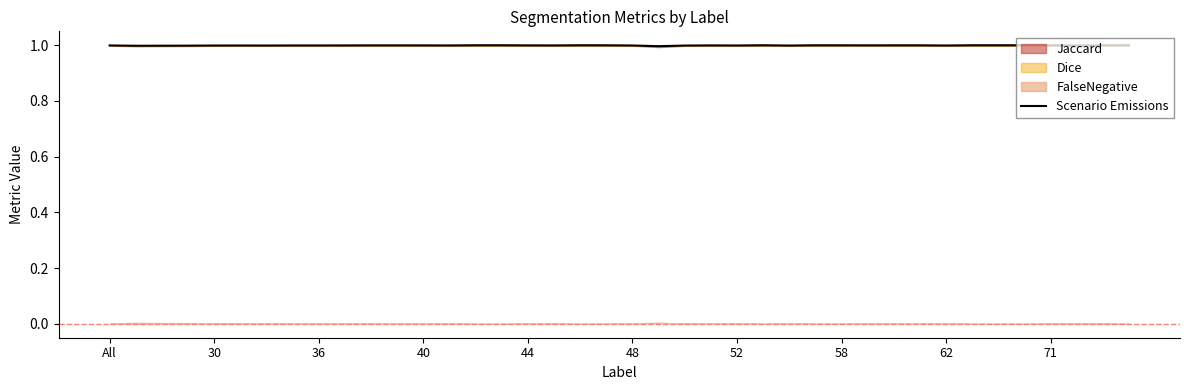

Reading right to left, extract all data points from this chart.

1.0	1.0	1.0	1.0	1.0	1.0	1.0	1.0	1.0	1.0	1.0	1.0	1.0	1.0	1.0	1.0	1.0	1.0	1.0	1.0	1.0	1.0	1.0	1.0	1.0	1.0	1.0	1.0	1.0	1.0	1.0	1.0	1.0	1.0	1.0	1.0	1.0	1.0	1.0	1.0